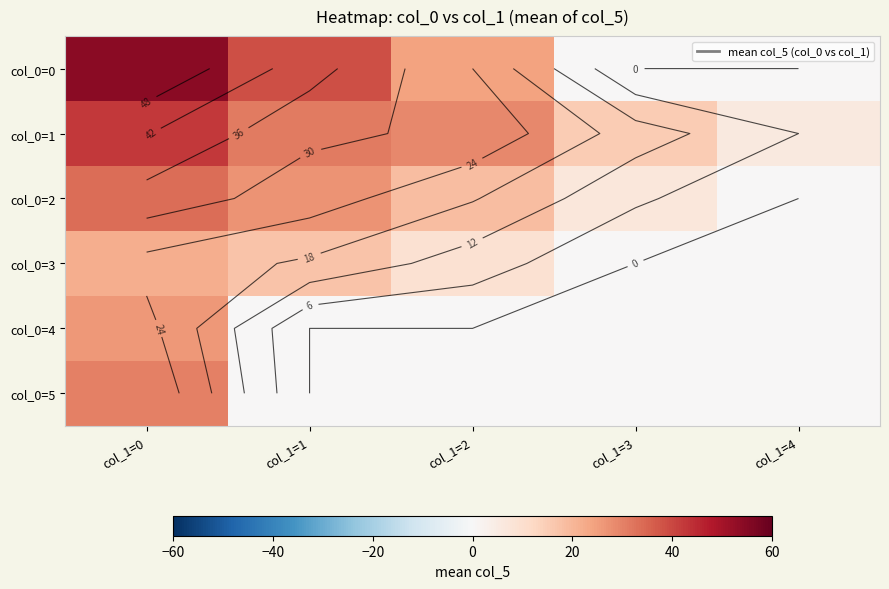

What is the difference between the col_0=1 values at col_1=0 and col_1=2?

13.6